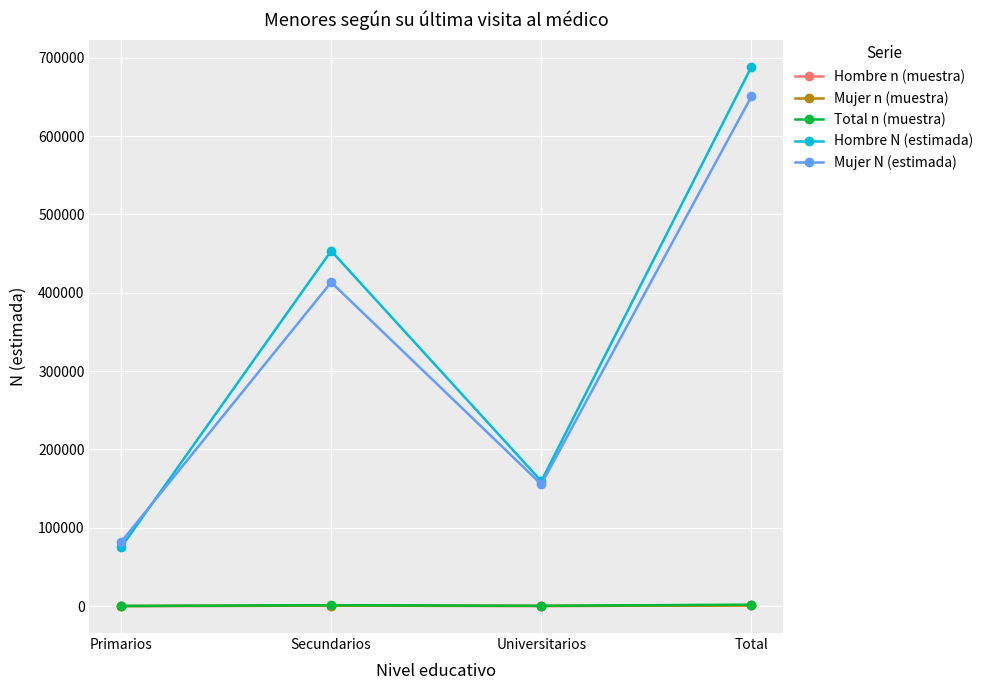

At which category does Hombre N (estimada) reach its first local peak?

Secundarios